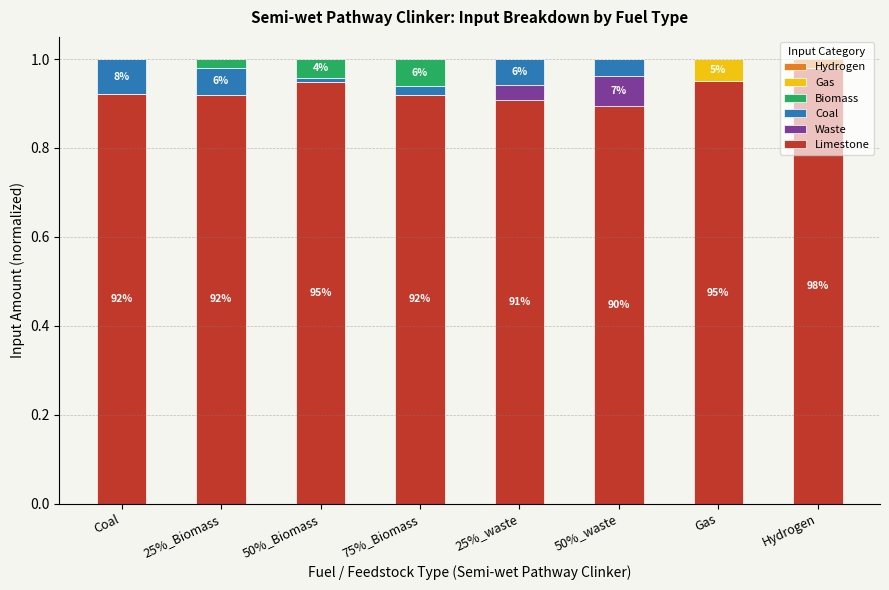

Which category has the highest value in the Limestone series?

Hydrogen